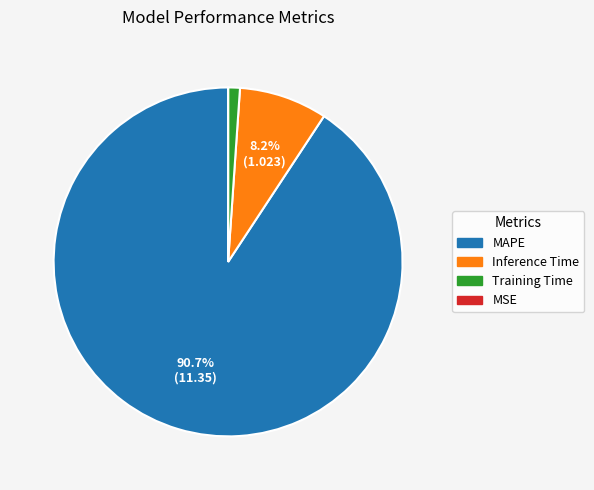

To the nearest percent, what is the difference between the Training Time and MAPE slice percentages?

90%